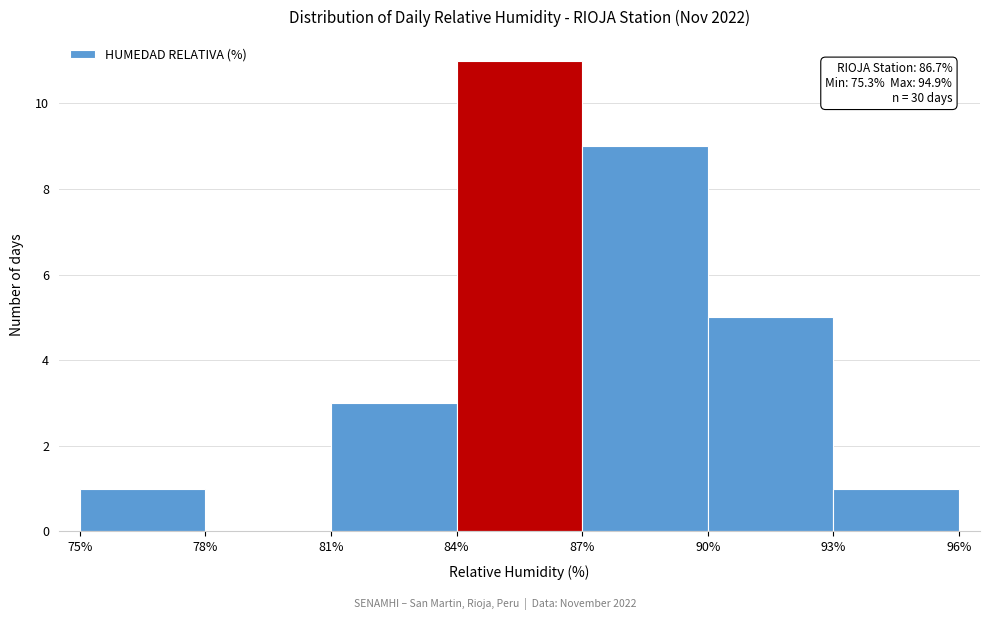

Over which range of the x-axis is the bar tallest?

84% to 87%